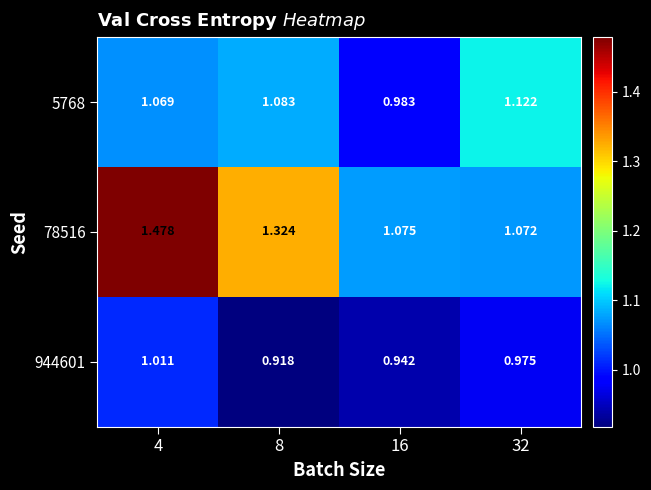

Is the value of 944601 at 32 greater than the value of 5768 at 16?

No